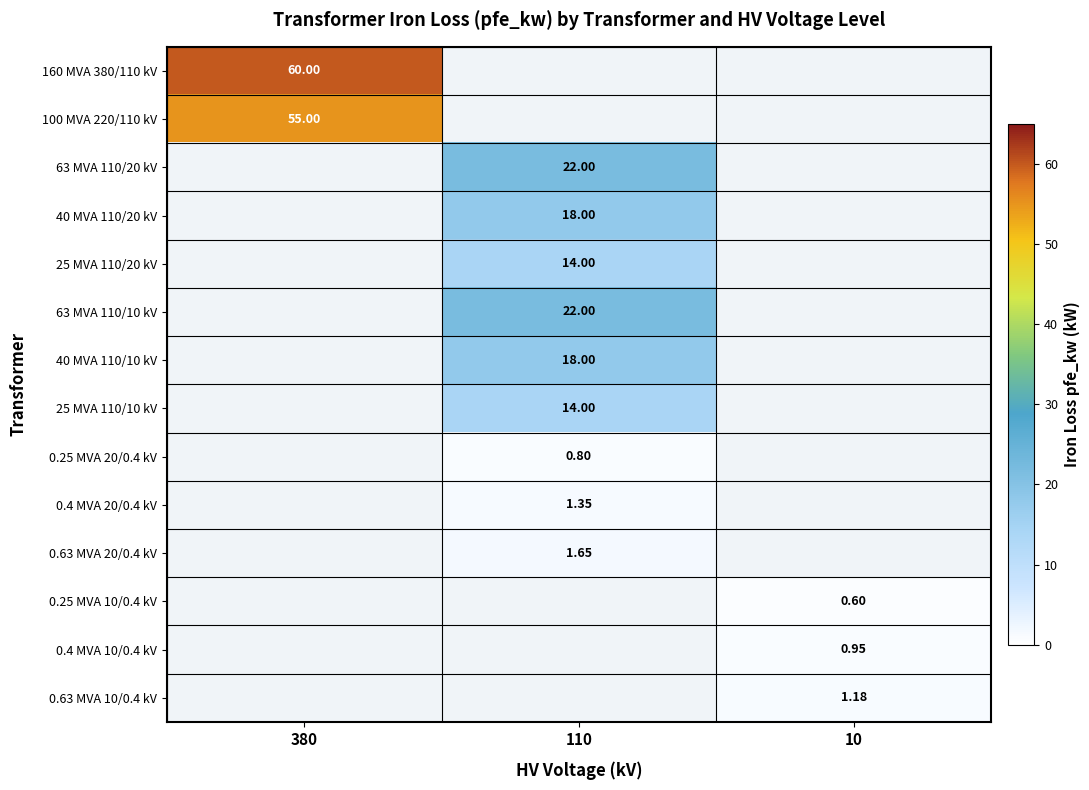

How many data points in 0.4 MVA 20/0.4 kV are above 1?

1